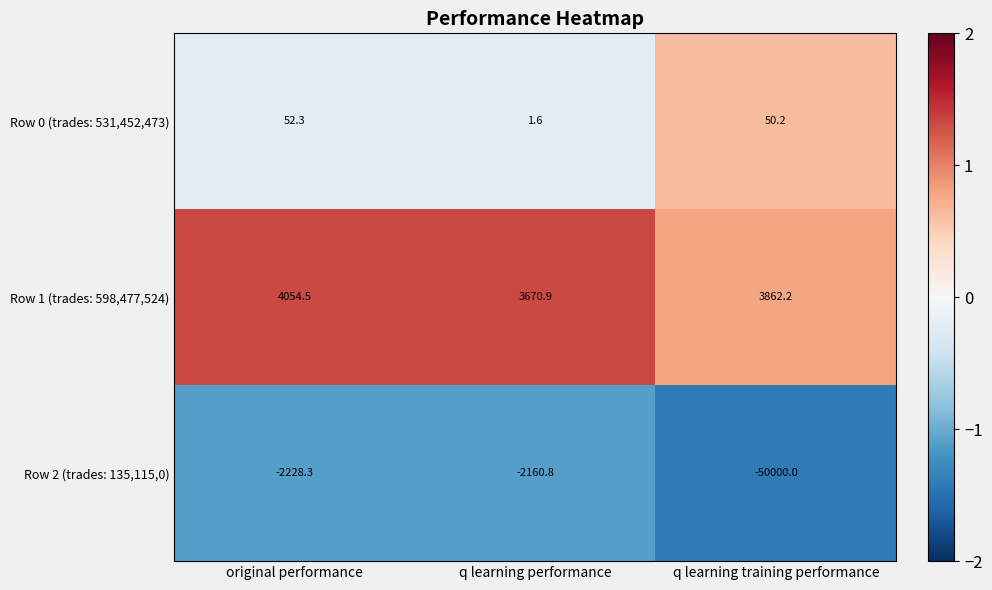

What is the minimum value shown in the chart?

-50000.0